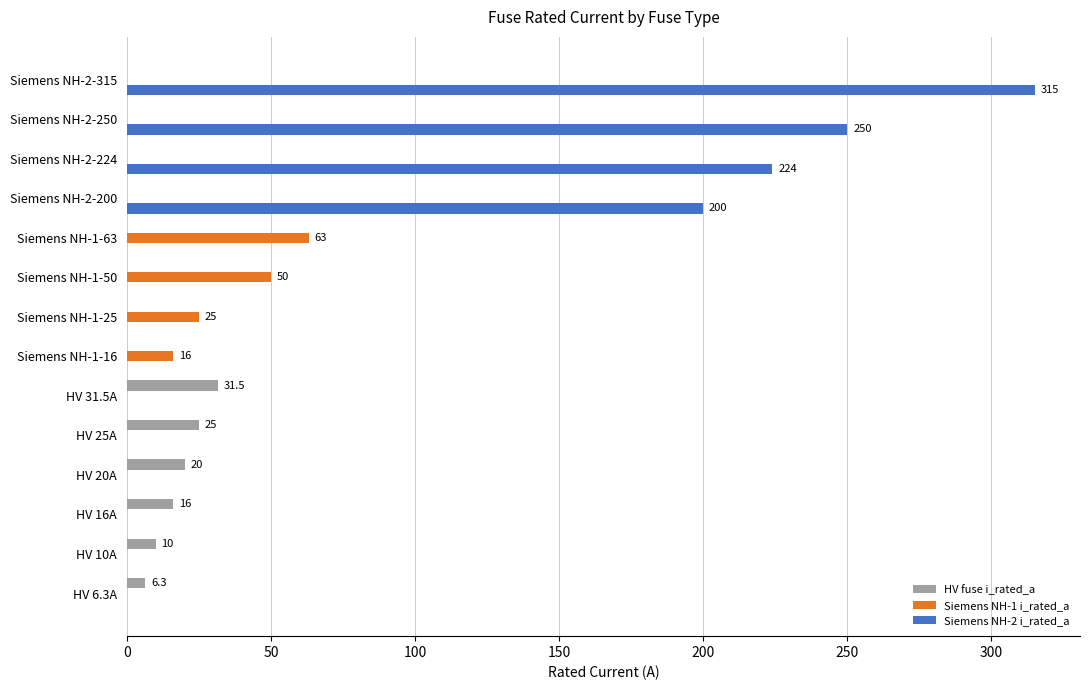

Between HV 25A and Siemens NH-1-63, which series saw the biggest shift?

Siemens NH-1 i_rated_a